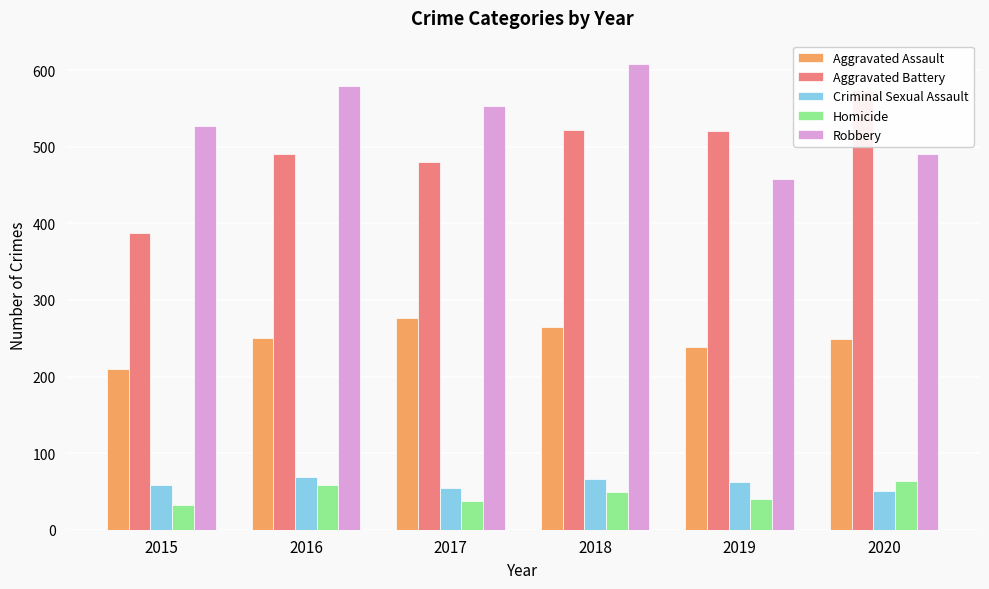

What is the average value of the Aggravated Assault series?

248